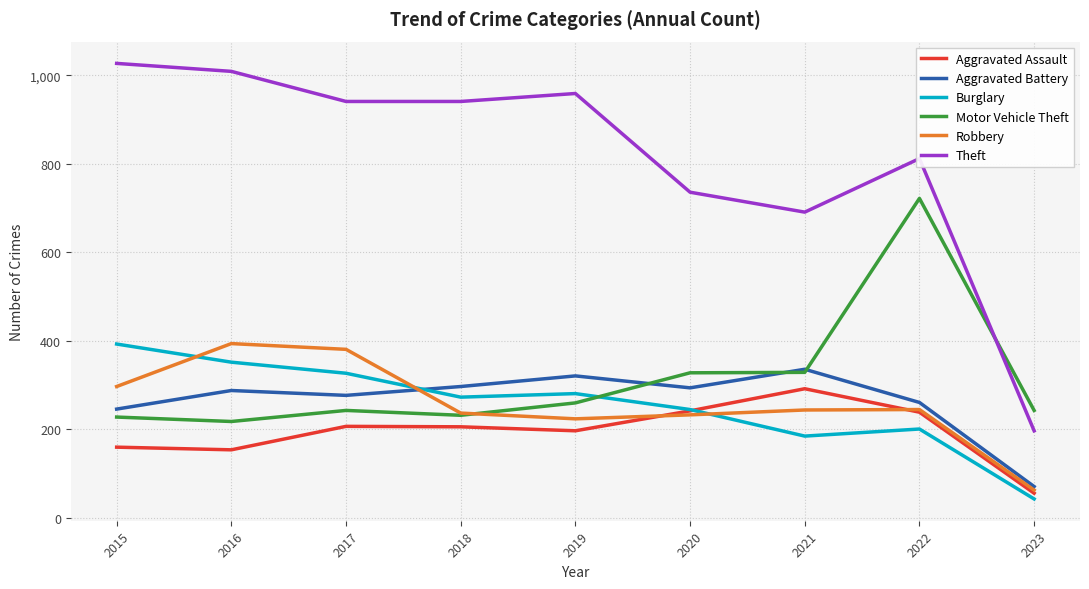

The value of Aggravated Assault at 2020 is 356. True or false?

False